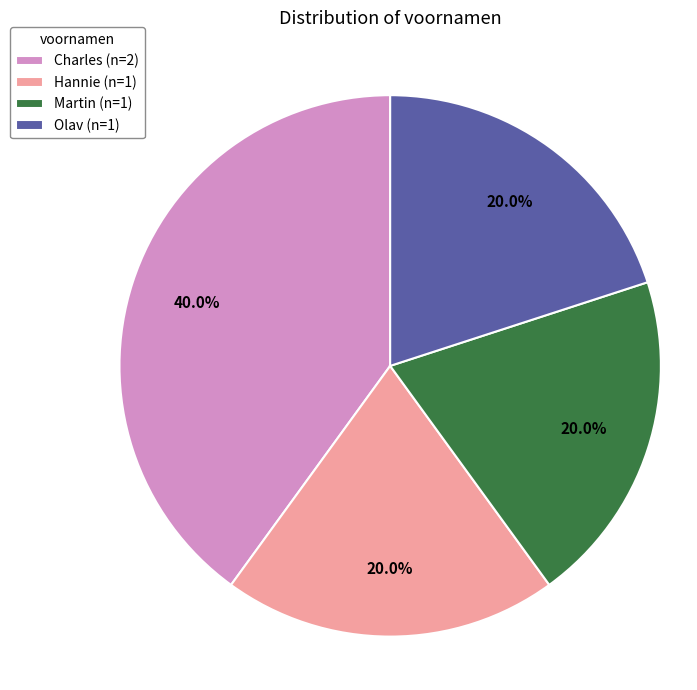

Approximately how many times larger is the value at Olav compared to Martin?

1.0